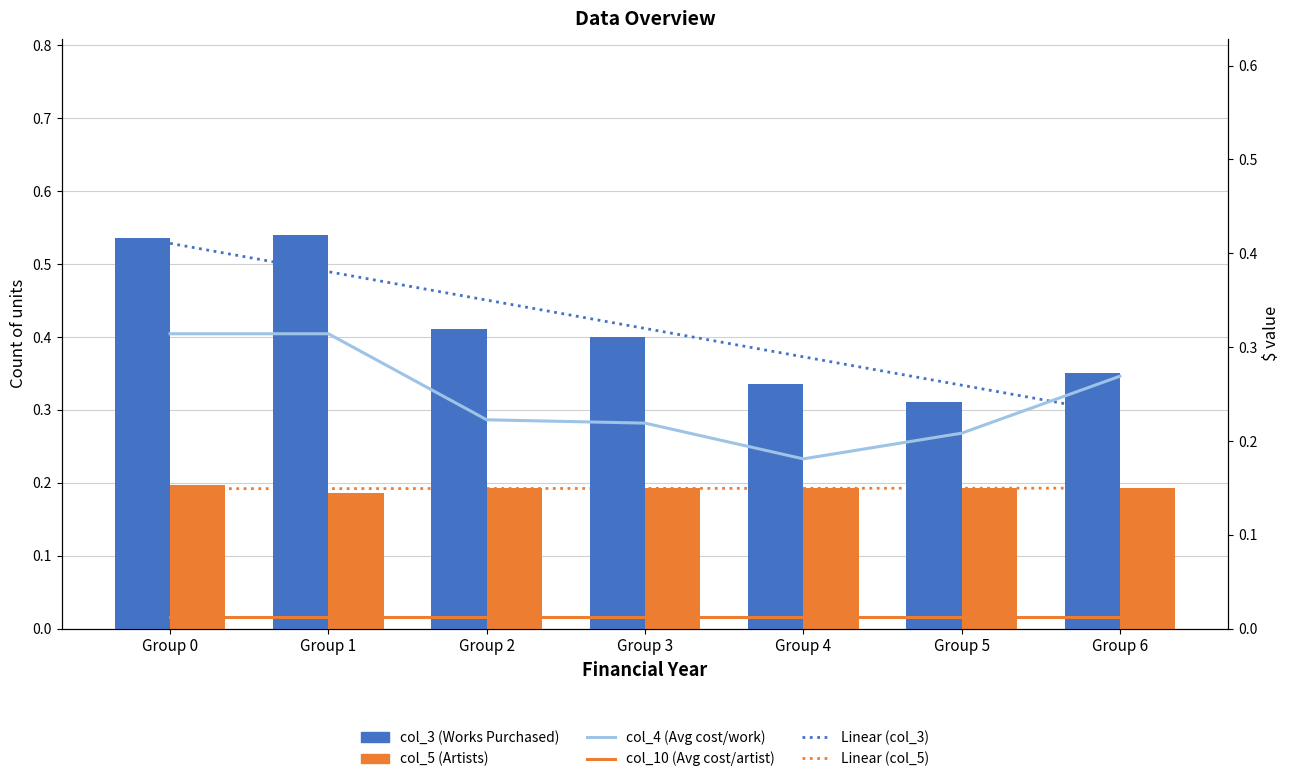

True or false: Linear (col_3) has a value of 0.6 at Group 3.

False